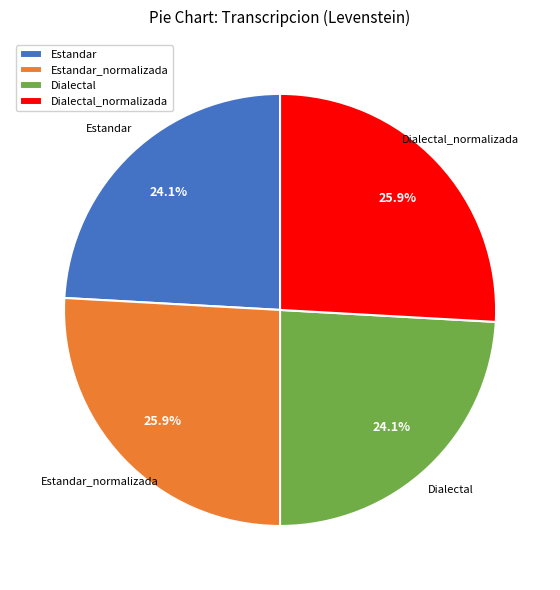

What percentage is the Estandar_normalizada slice, to the nearest percent?

26%